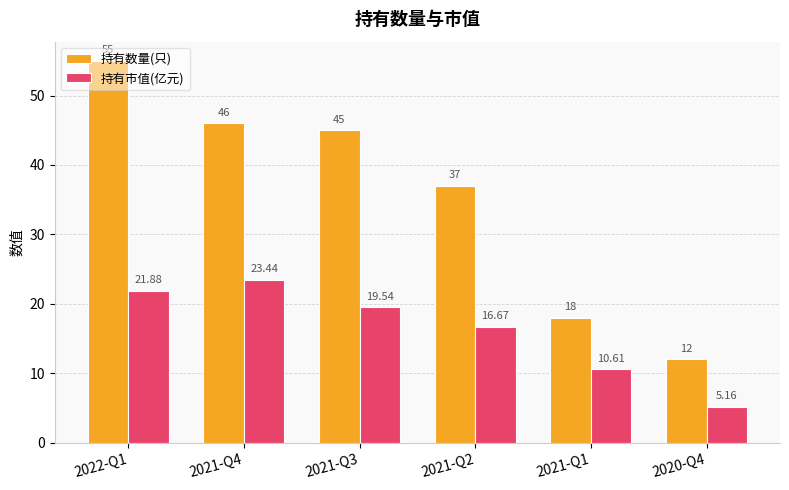

List the series in order of their overall mean, lowest first.

持有市值(亿元), 持有数量(只)